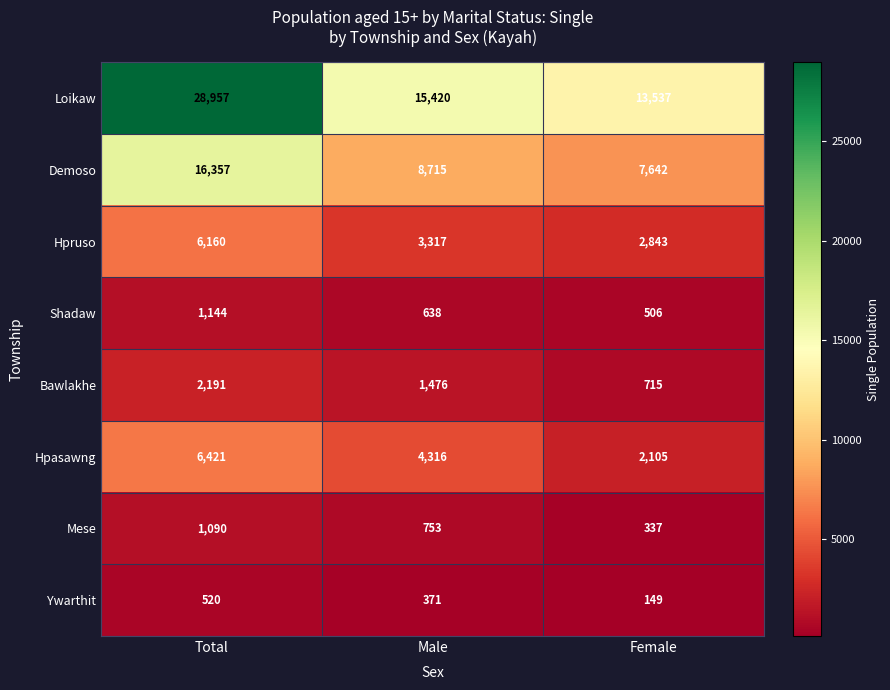

What is the difference between the Hpasawng values at Male and Total?

2105